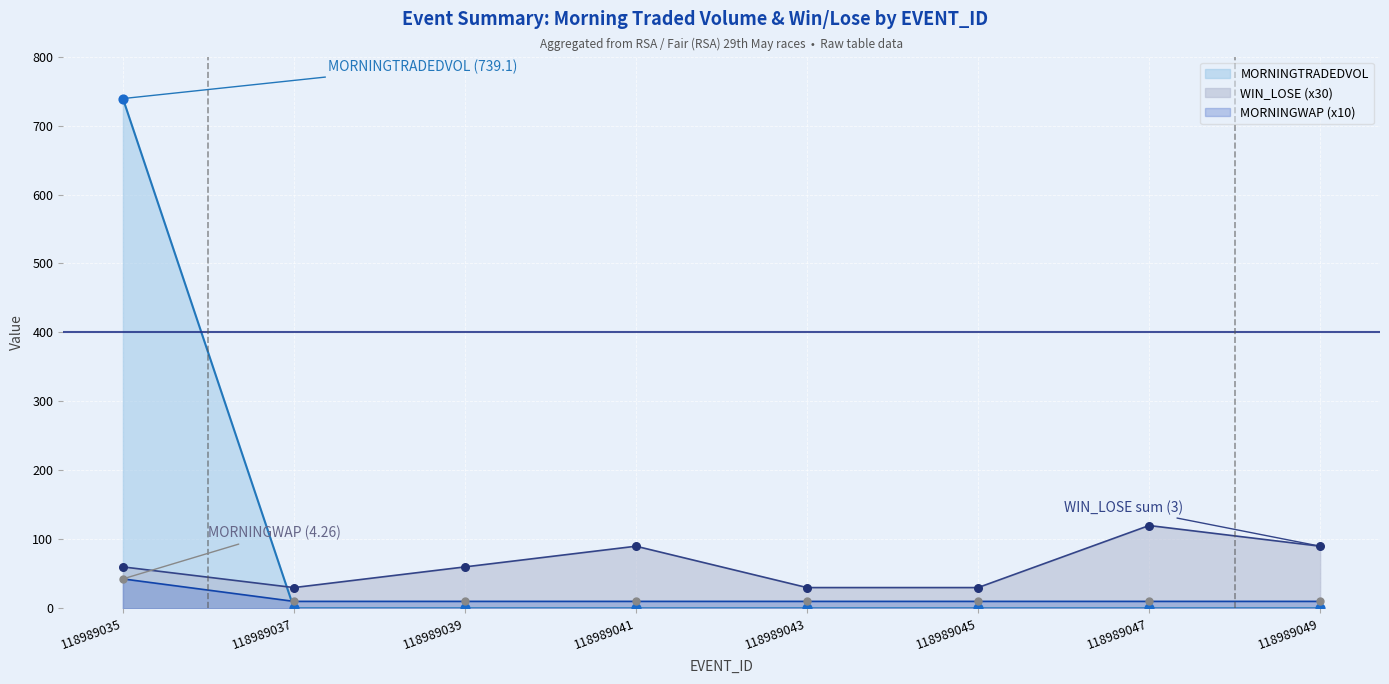

What is the total value across all series at 118989035?

1538.3